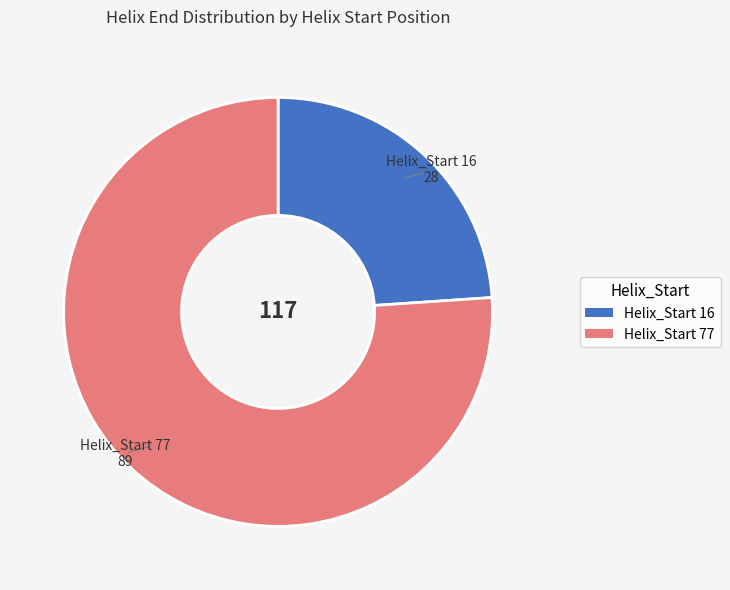

Does any single category account for the majority?

Yes